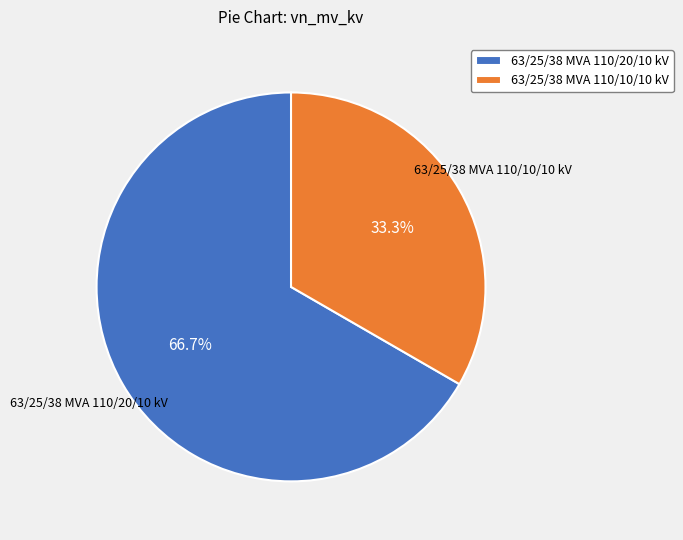

The 63/25/38 MVA 110/10/10 kV slice represents 47% of the pie. True or false?

False